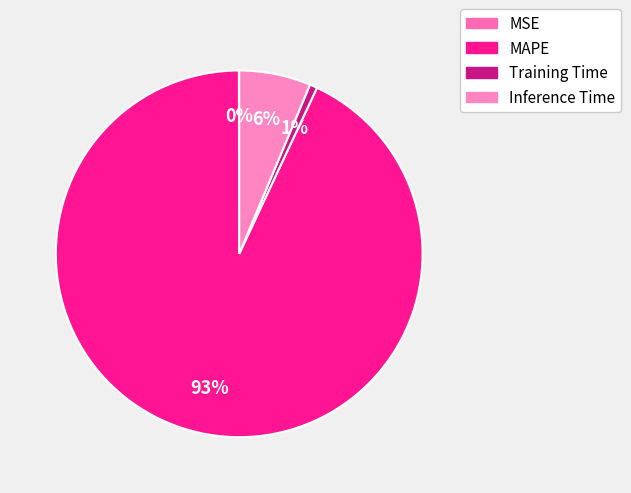

How much of the chart is everything except Training Time?

99.3%